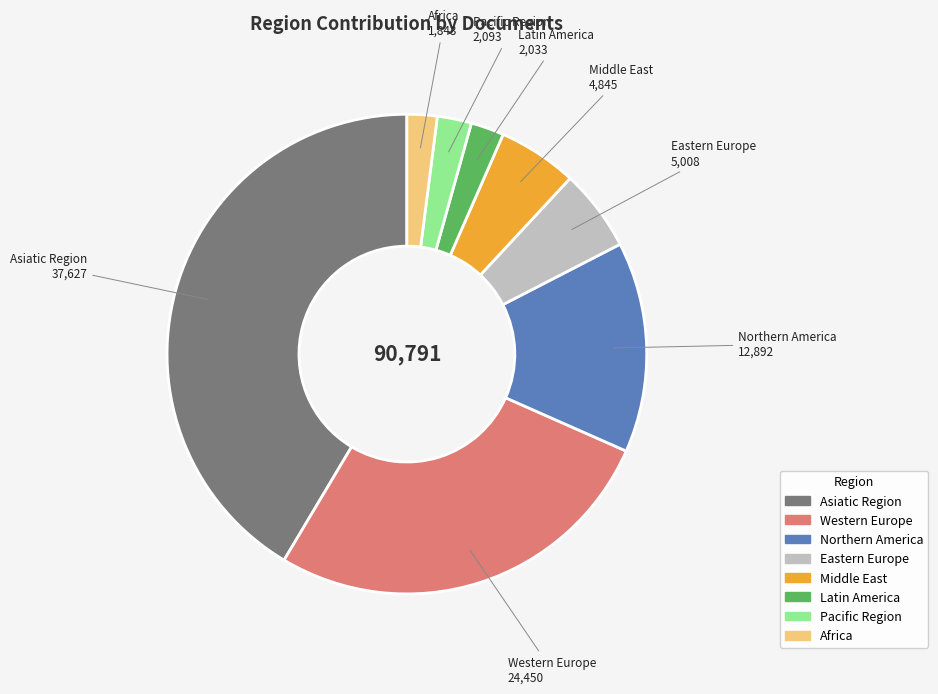

What is the ratio of the value at Asiatic Region to the value at Africa?

20.4